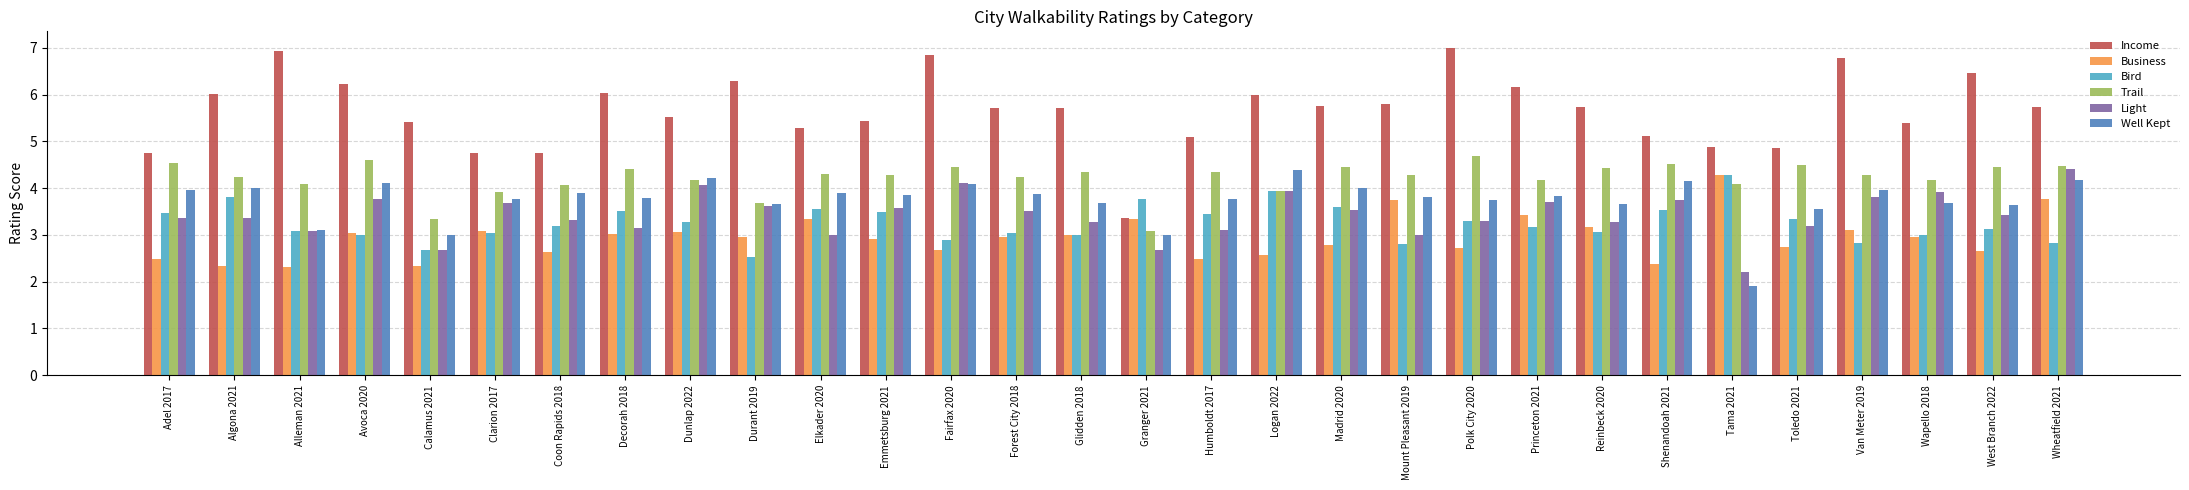

Read the Business value at Wapello 2018.

3.0